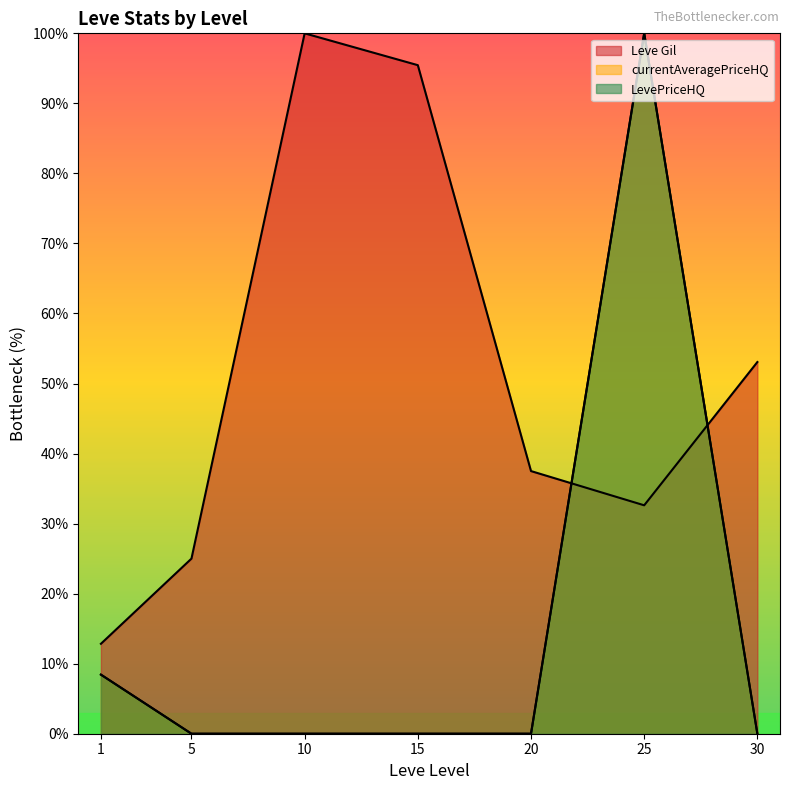

List the series in order of their peak value, lowest first.

Leve Gil, currentAveragePriceHQ, LevePriceHQ